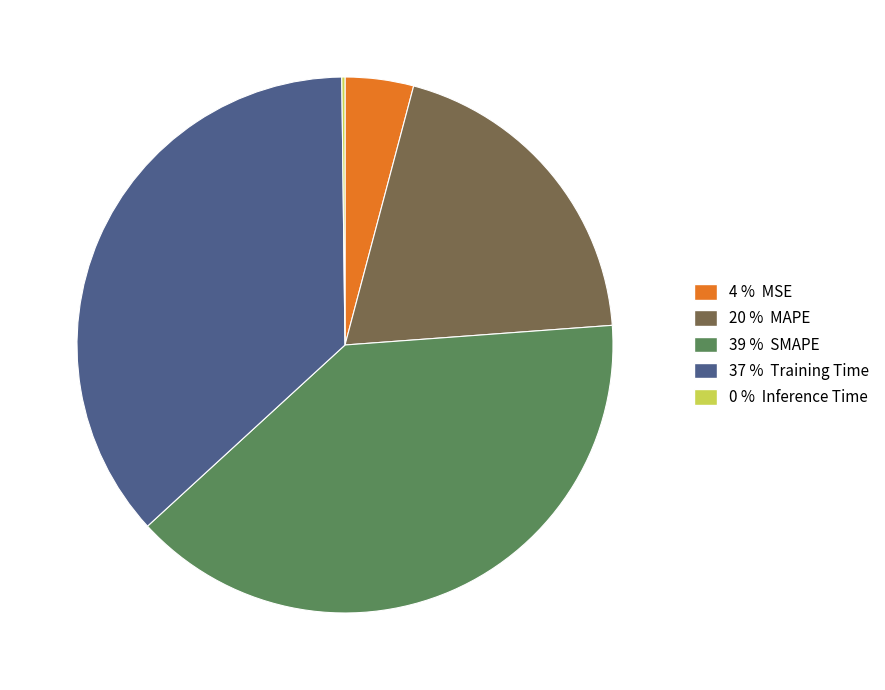

True or false: 37 % Training Time accounts for 37% of the total.

True